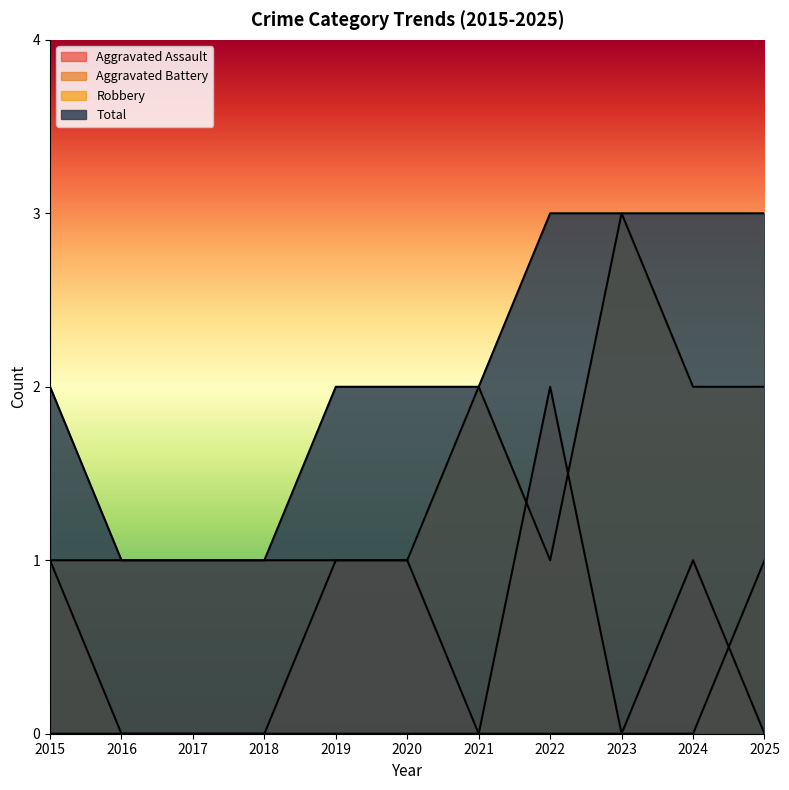

What is the total value across all series at 2022?

6